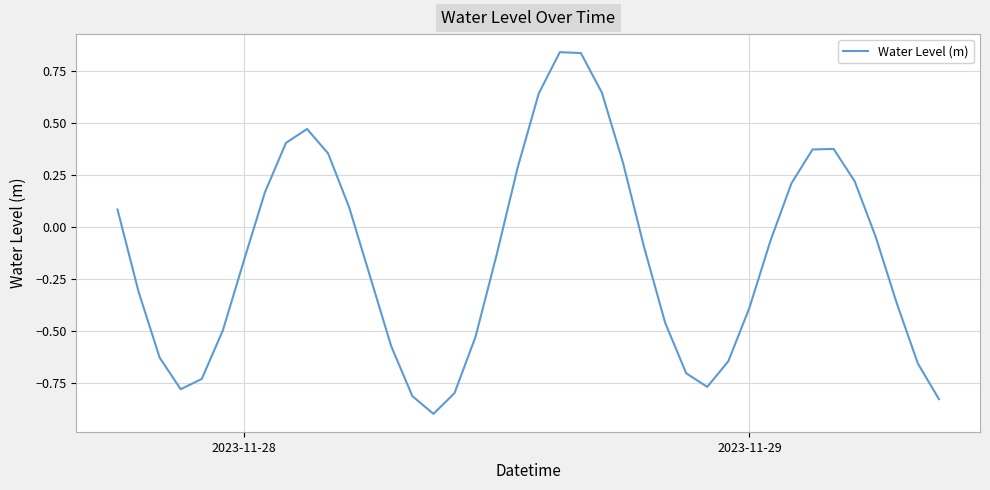

What is the difference between the maximum and minimum values?

1.7